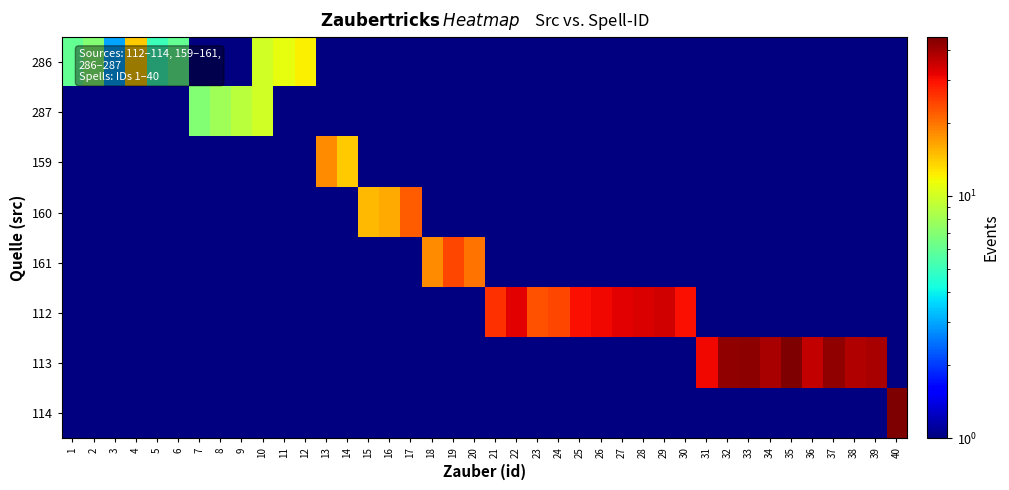

Which category has the highest value across all series?

35